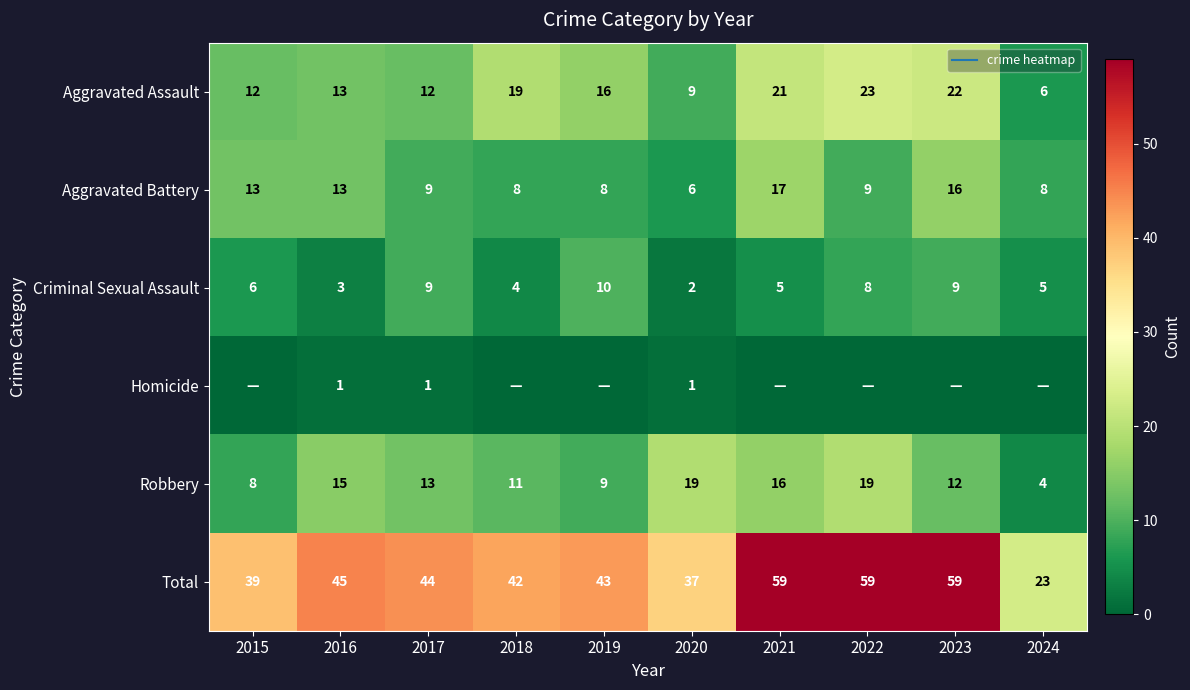

Rank the series by their maximum value, from lowest to highest.

Homicide, Criminal Sexual Assault, Aggravated Battery, Robbery, Aggravated Assault, Total